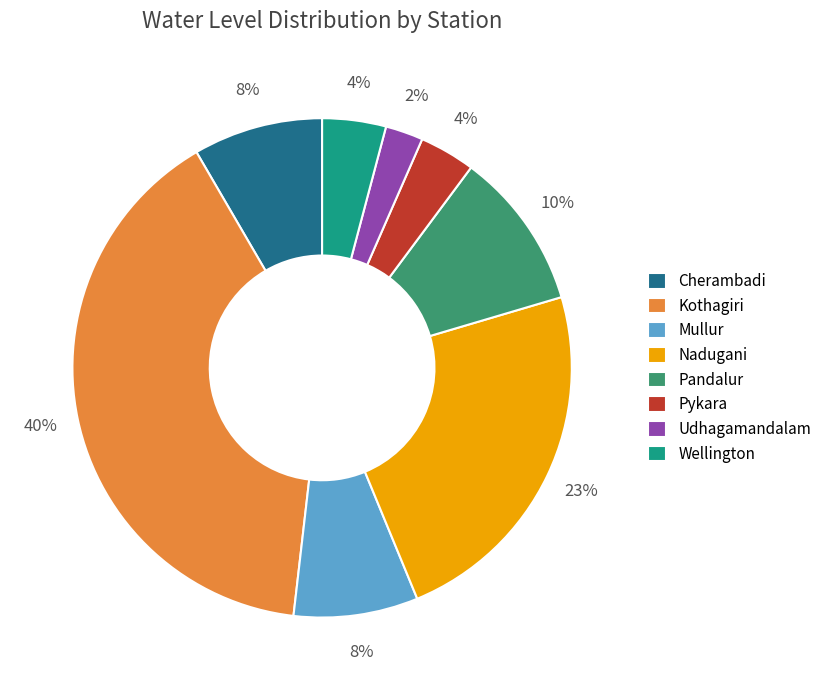

Does Mullur account for over 50% of the chart?

No